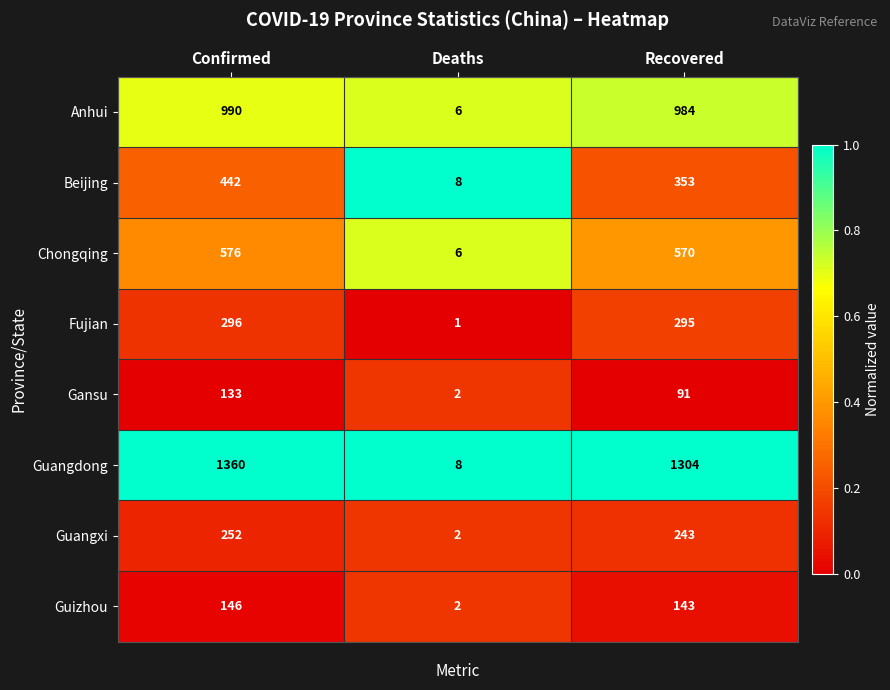

Reading left to right, transcribe all the data shown in this chart.

Anhui: 990	6	984
Beijing: 442	8	353
Chongqing: 576	6	570
Fujian: 296	1	295
Gansu: 133	2	91
Guangdong: 1360	8	1304
Guangxi: 252	2	243
Guizhou: 146	2	143